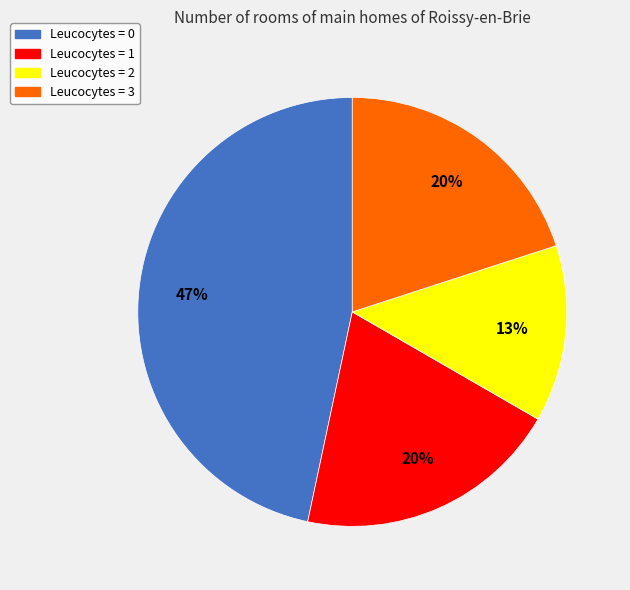

To the nearest percent, what percentage of the pie is Leucocytes = 1?

20%